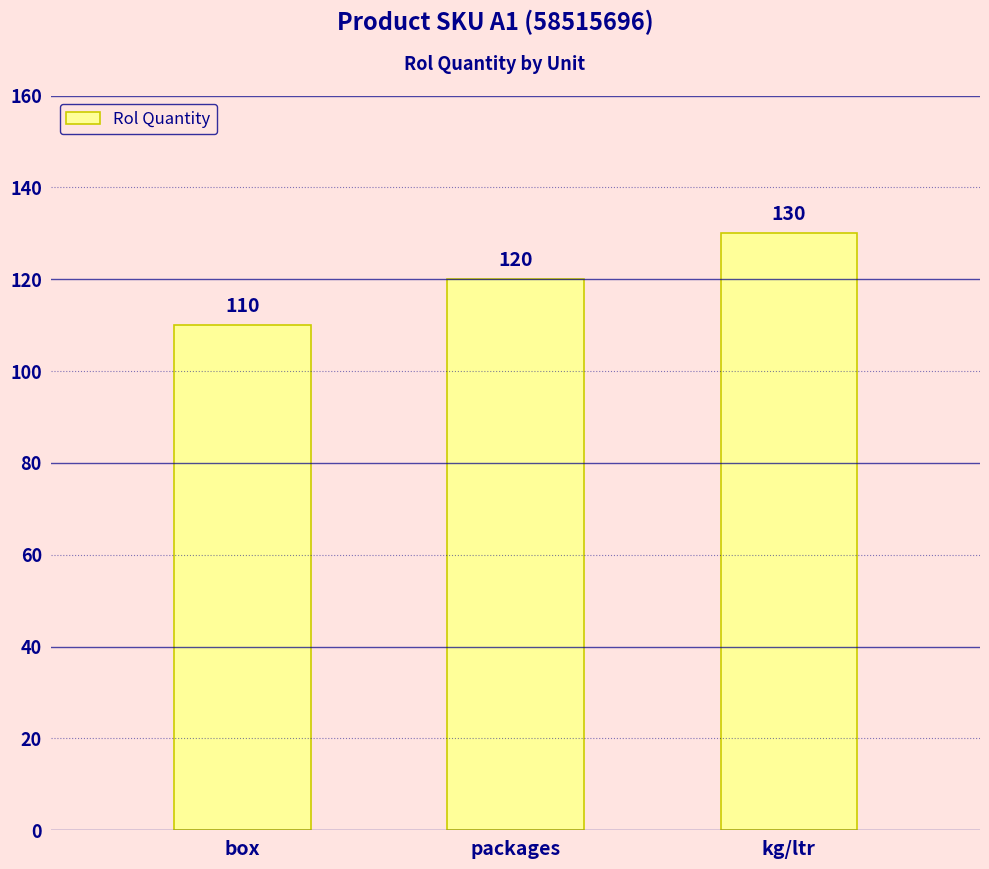

Is it true that the value at kg/ltr is 79?

False